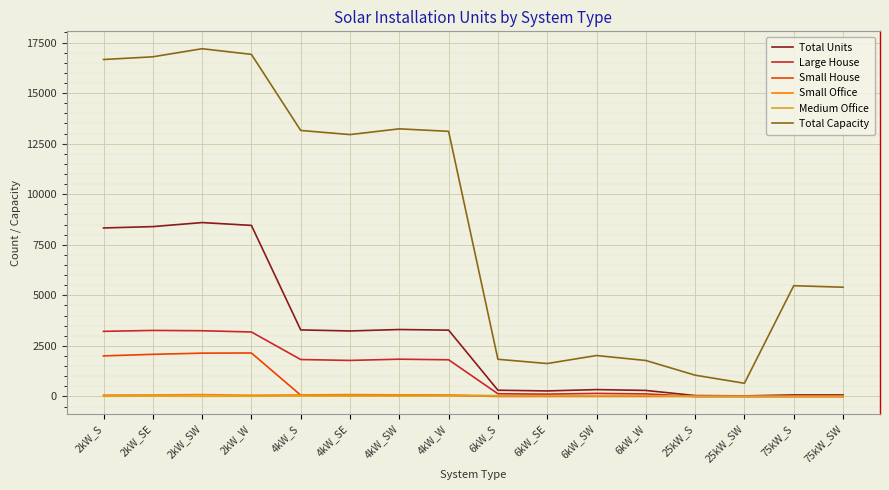

Is the value of Total Capacity at 4kW_S greater than the value of Small Office at 75kW_S?

Yes